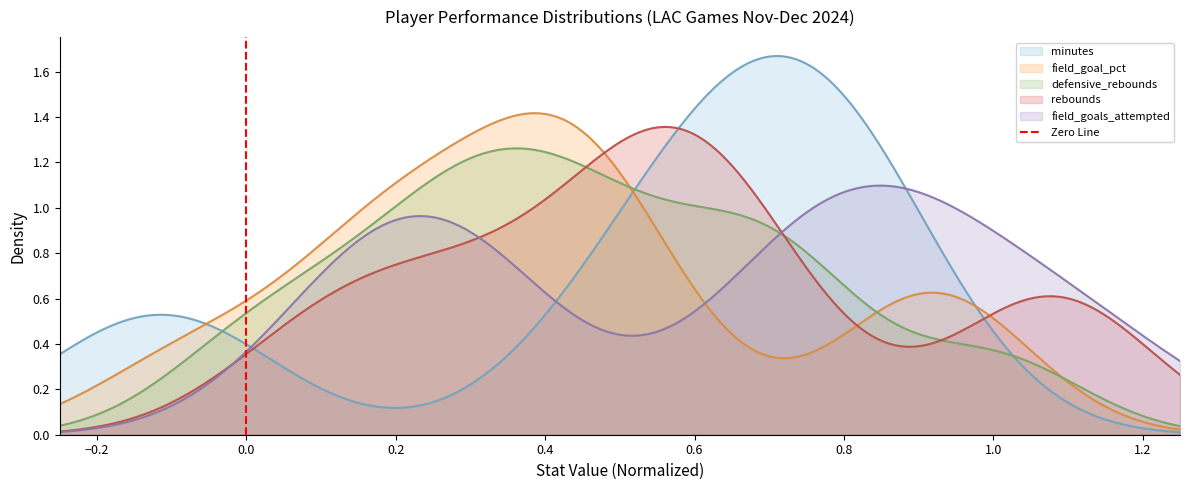

Is it true that the value at 0.0 is 0?

True